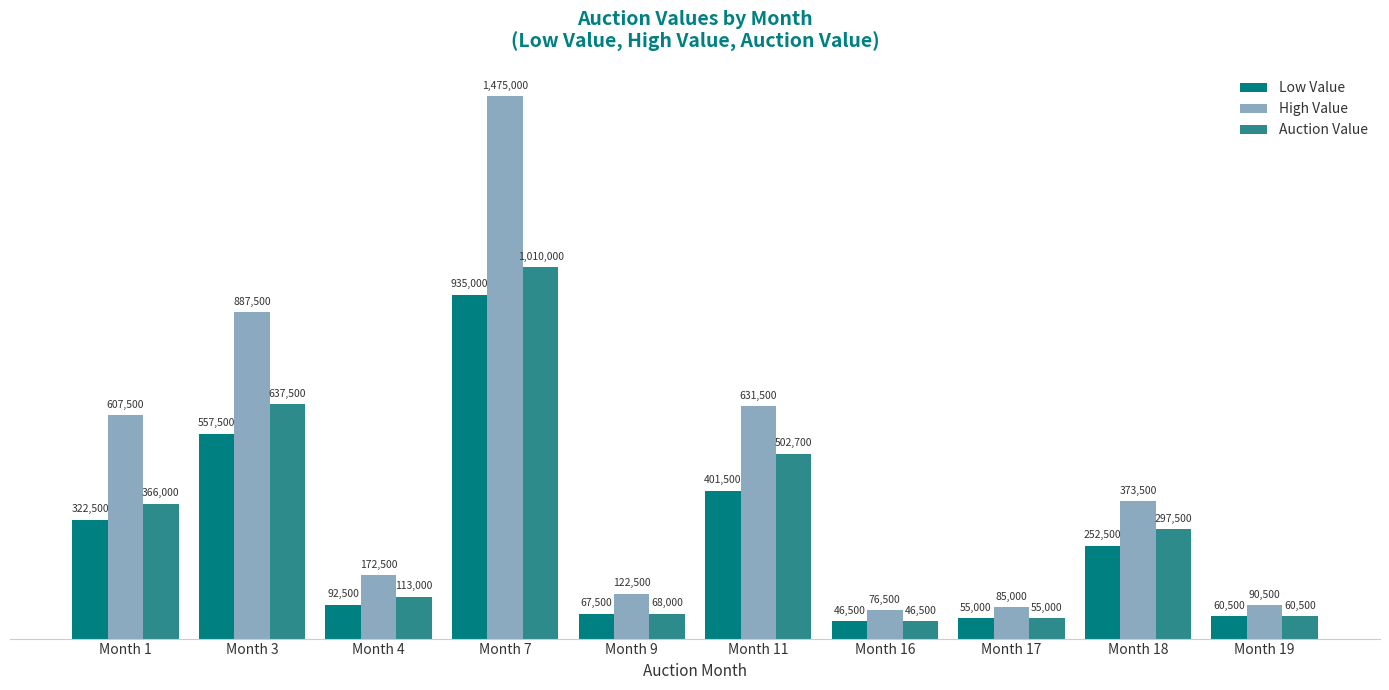

What value does the High Value series have at Month 19?

90500